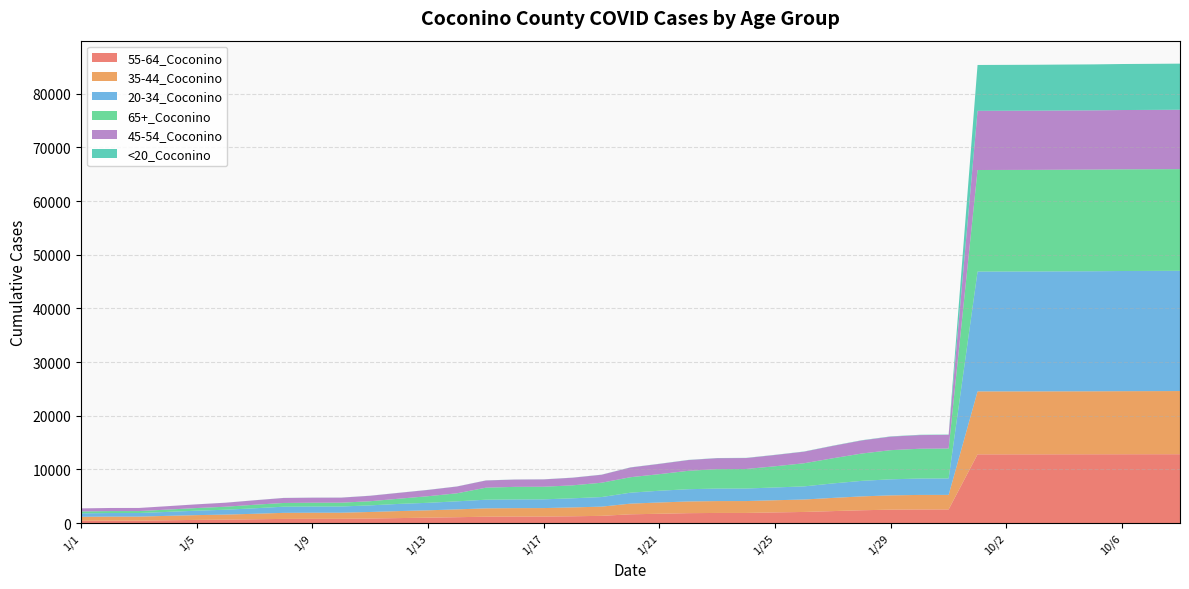

Reading left to right, list all the values displayed in this chart.

55-64_Coconino: 433	448	449	518	583	635	703	768	785	788	840	923	999	1086	1180	1203	1207	1260	1339	1627	1727	1841	1879	1880	1981	2064	2224	2383	2491	2529	2534	12800	12800	12802	12809	12813	12818	12822	12824
35-44_Coconino: 731	747	748	822	892	939	1023	1130	1137	1138	1222	1308	1373	1459	1555	1571	1579	1652	1717	1991	2103	2180	2213	2216	2267	2319	2460	2584	2666	2710	2712	11733	11733	11733	11734	11737	11753	11760	11770
20-34_Coconino: 641	667	667	738	825	907	1023	1143	1157	1157	1229	1336	1398	1498	1613	1624	1630	1697	1785	2039	2188	2283	2328	2333	2382	2445	2699	2893	2992	3053	3063	22327	22336	22345	22359	22371	22393	22399	22408
65+_Coconino: 356	366	368	429	495	560	659	698	706	708	774	971	1229	1499	2240	2343	2350	2415	2671	2884	3092	3428	3626	3644	3949	4310	4690	5094	5433	5551	5575	18925	18930	18931	18937	18942	18947	18949	18950
45-54_Coconino: 566	574	574	633	687	742	829	927	937	939	1016	1089	1169	1262	1340	1356	1364	1419	1483	1808	1909	2004	2038	2038	2101	2157	2308	2437	2518	2545	2546	11028	11029	11031	11035	11038	11049	11056	11063
<20_Coconino: 3	3	3	4	8	10	11	15	15	15	16	17	18	18	19	19	19	22	23	28	29	30	33	33	34	37	40	46	50	58	58	8546	8550	8557	8561	8566	8577	8584	8592